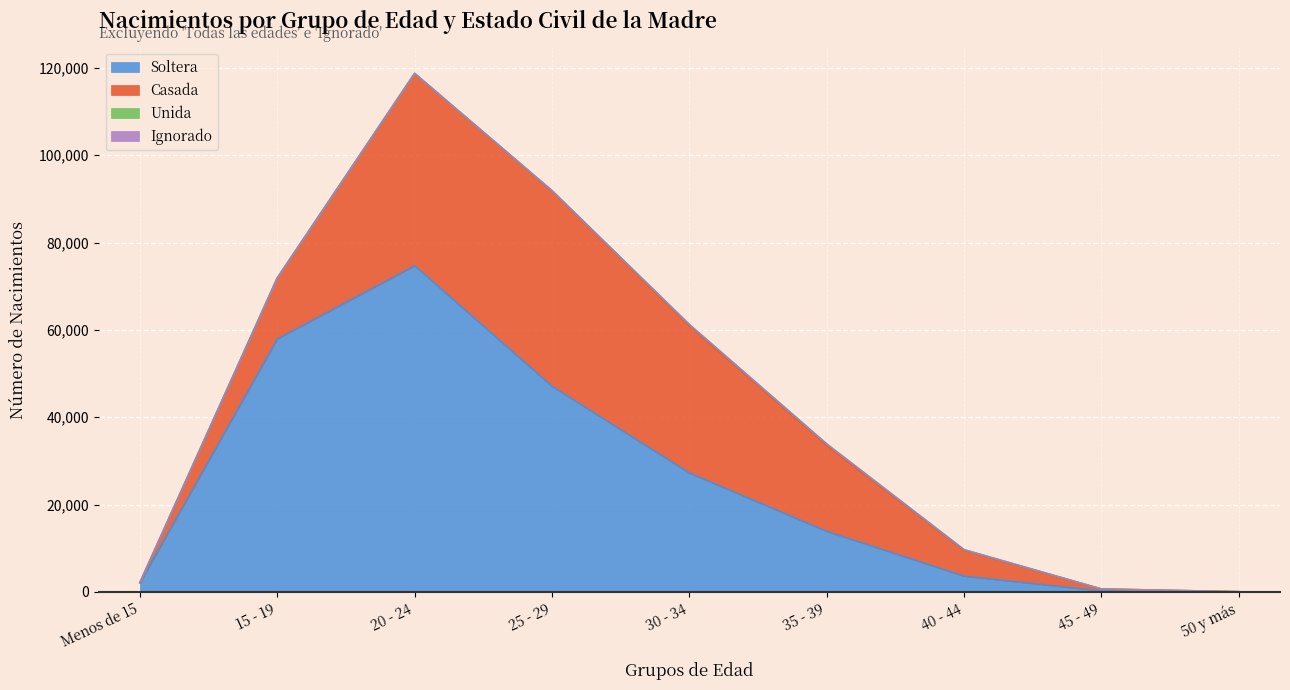

What is the highest value of the Soltera series?

74713